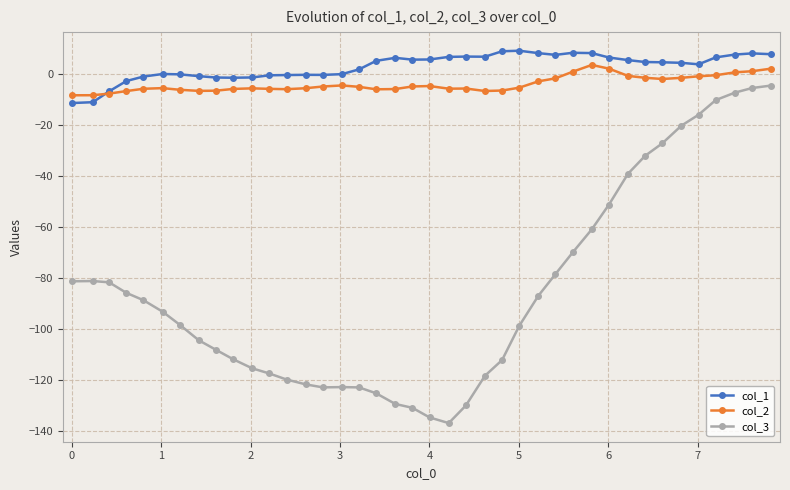

True or false: col_2 and col_3 cross at least once.

False